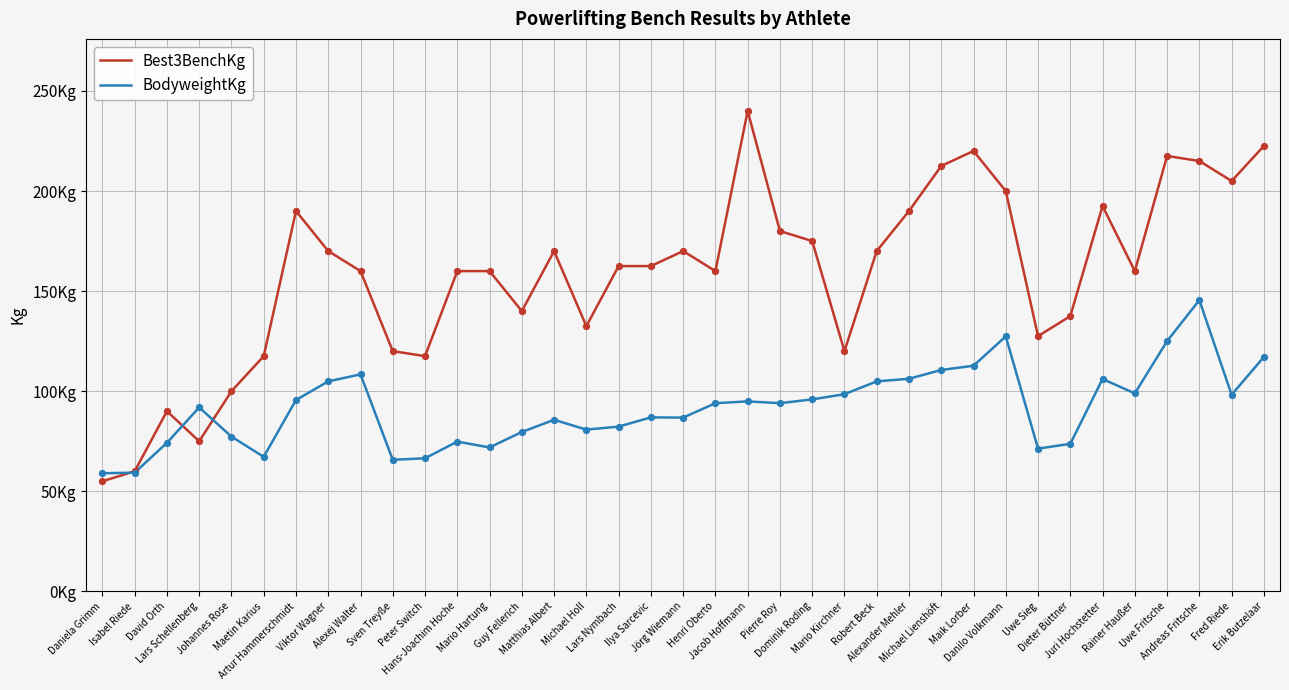

At which category is the sum across all series the highest?

Andreas Fritsche